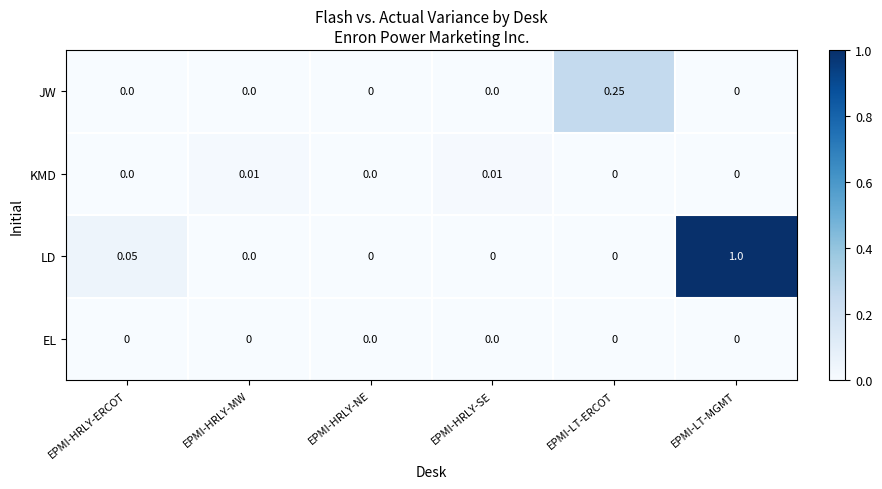

Which series has the largest total across all categories?

LD